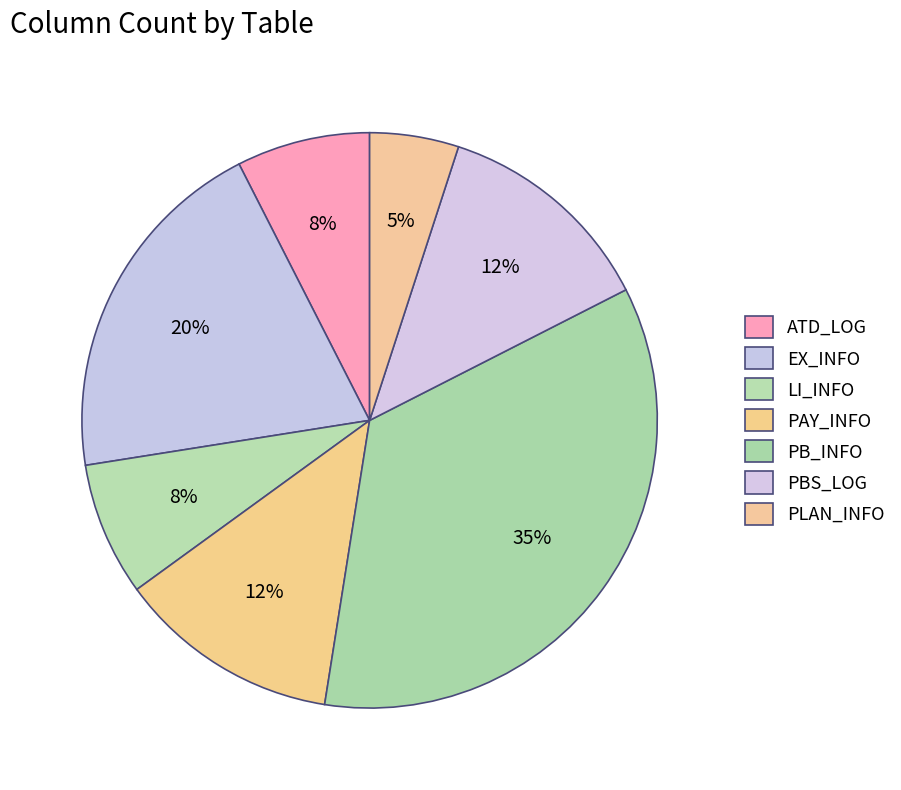

Approximately how many times larger is the value at PAY_INFO compared to EX_INFO?

0.6